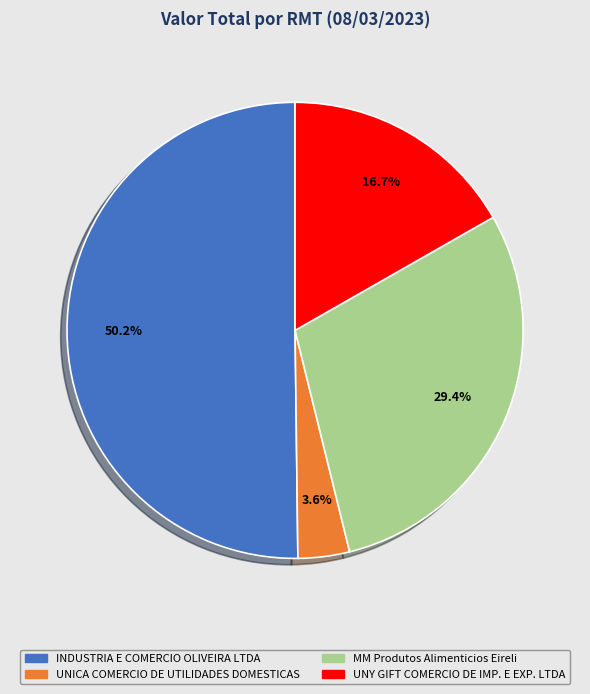

Between INDUSTRIA E COMERCIO OLIVEIRA LTDA and UNY GIFT COMERCIO DE IMP. E EXP. LTDA, which is larger?

INDUSTRIA E COMERCIO OLIVEIRA LTDA